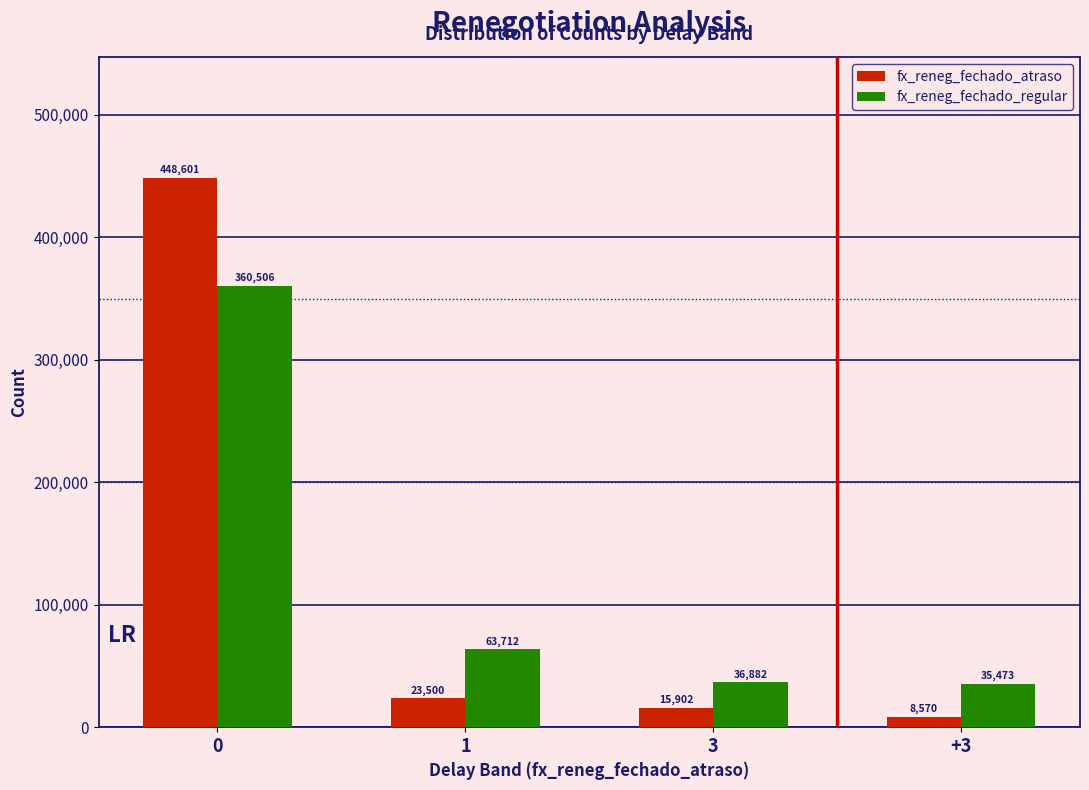

Reading right to left, what are all the values shown in this chart?

fx_reneg_fechado_atraso: 8570	15902	23500	448601
fx_reneg_fechado_regular: 35473	36882	63712	360506